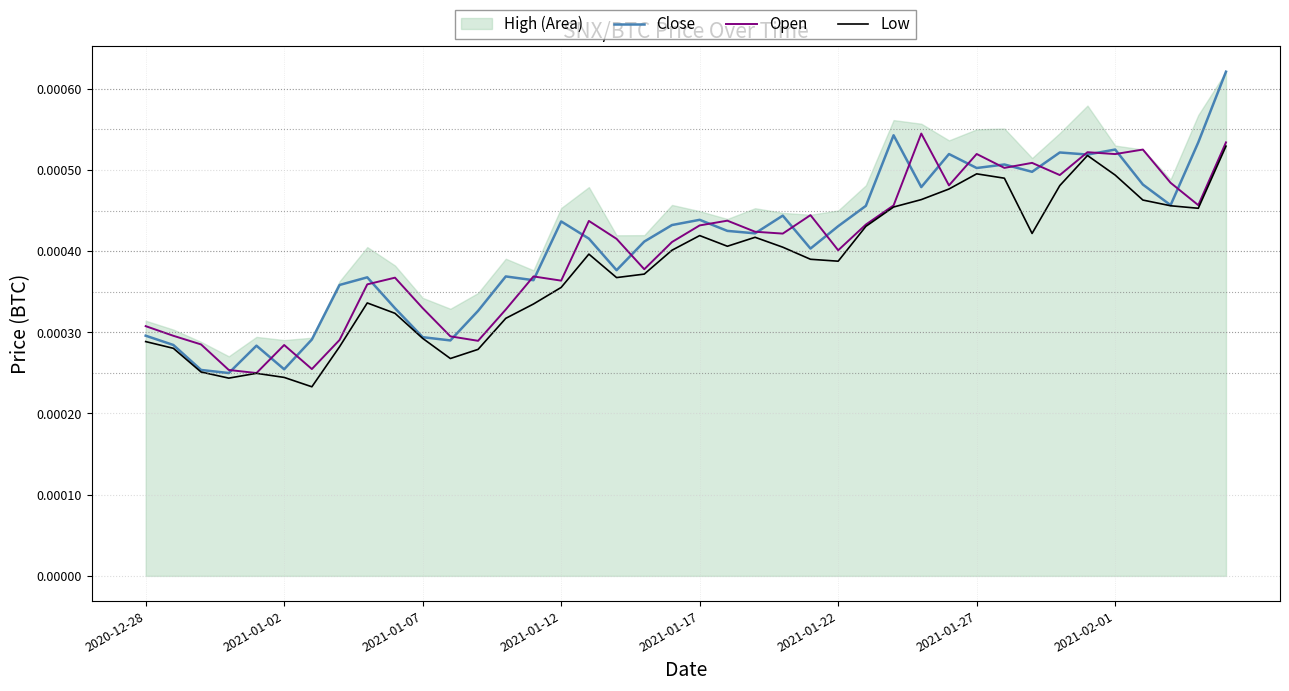

True or false: Low and Open intersect in this chart.

False